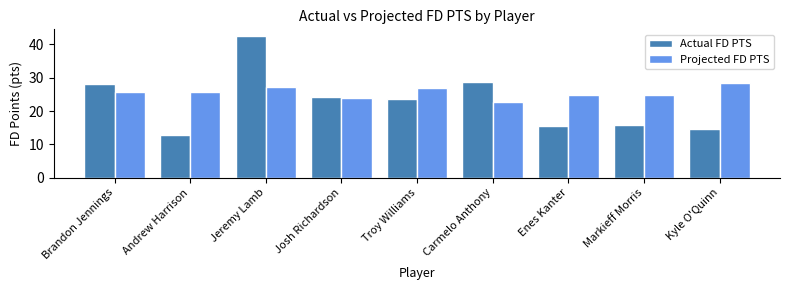

What is the value of the Projected FD PTS bar at the 7th from the left?

24.8